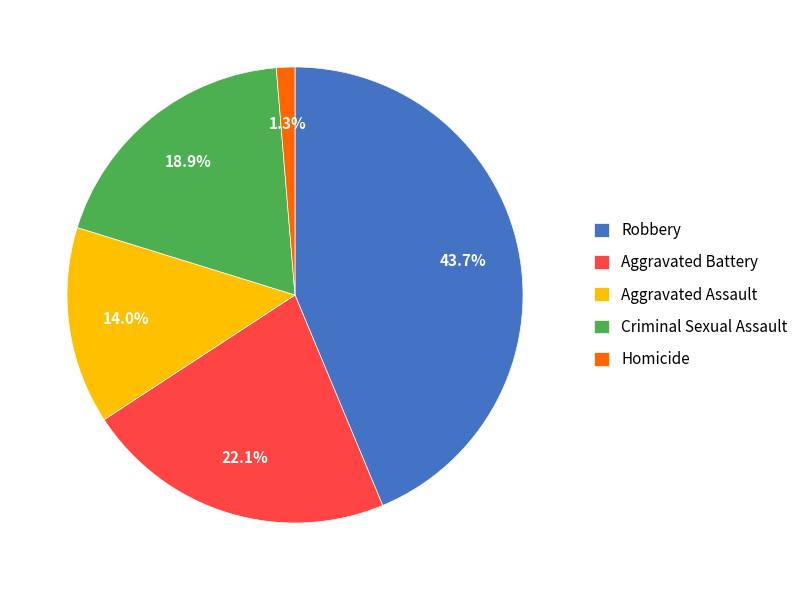

Count the number of slices in the pie.

5